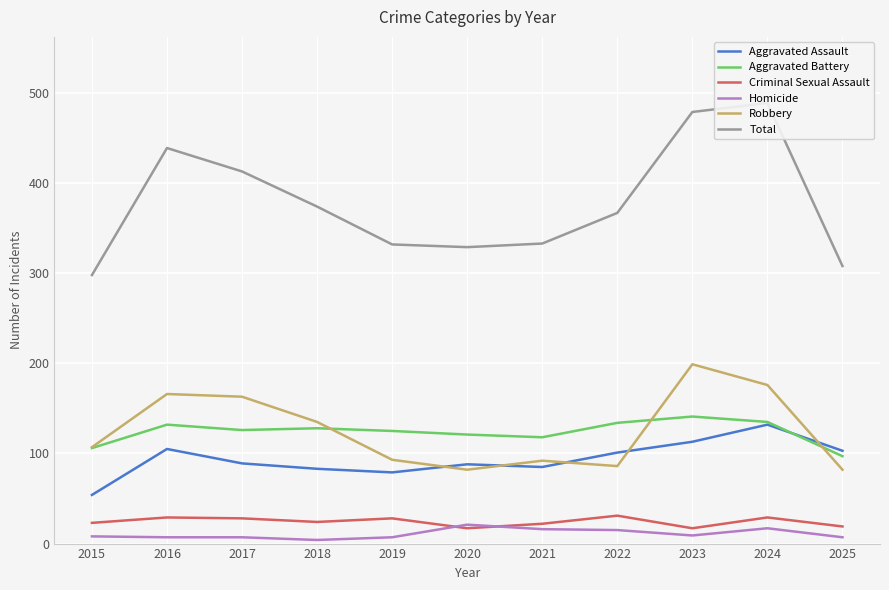

True or false: Robbery and Criminal Sexual Assault intersect in this chart.

False